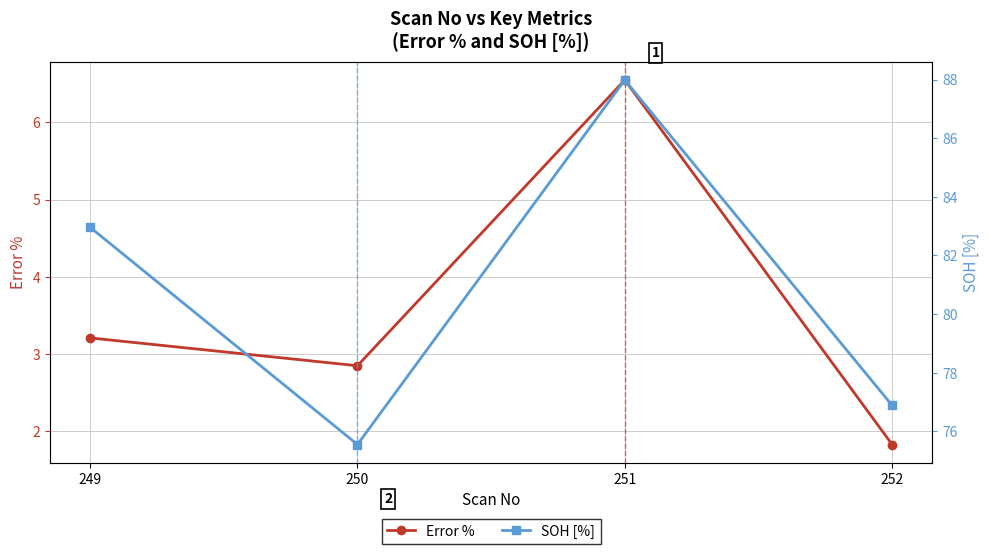

Count the number of data series in this chart.

2